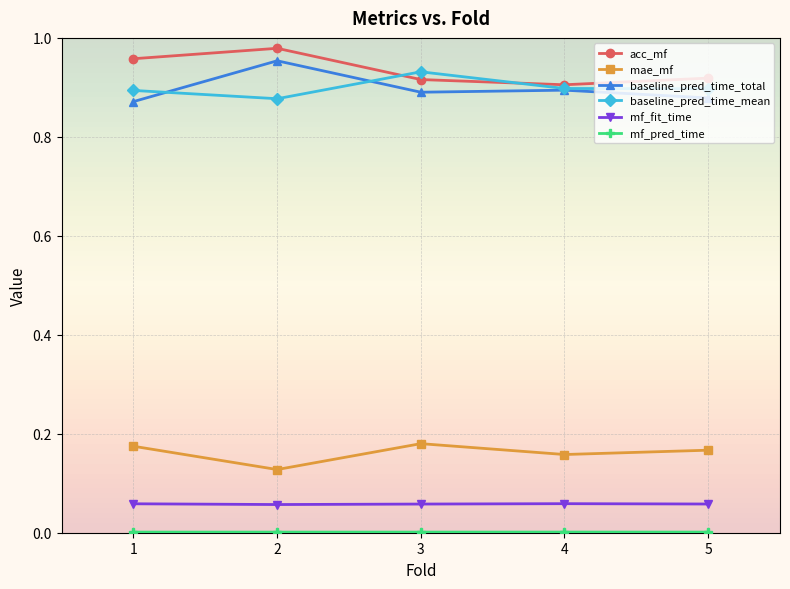

Does the chart have visible grid lines?

Yes